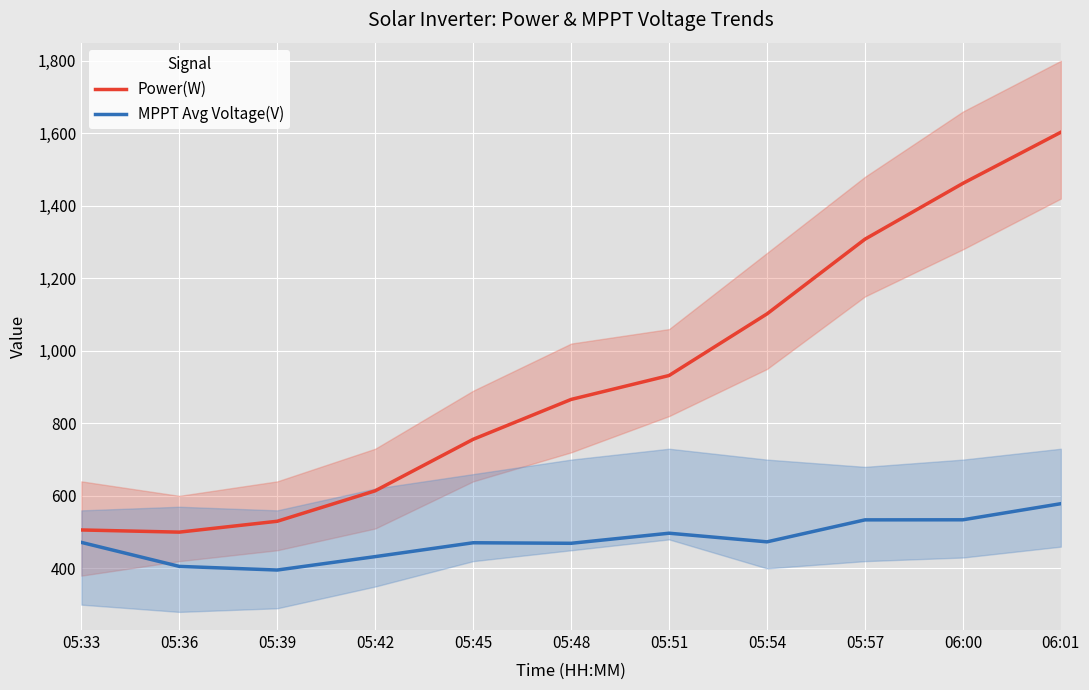

Between 05:36 and 05:42, which is larger?

05:42